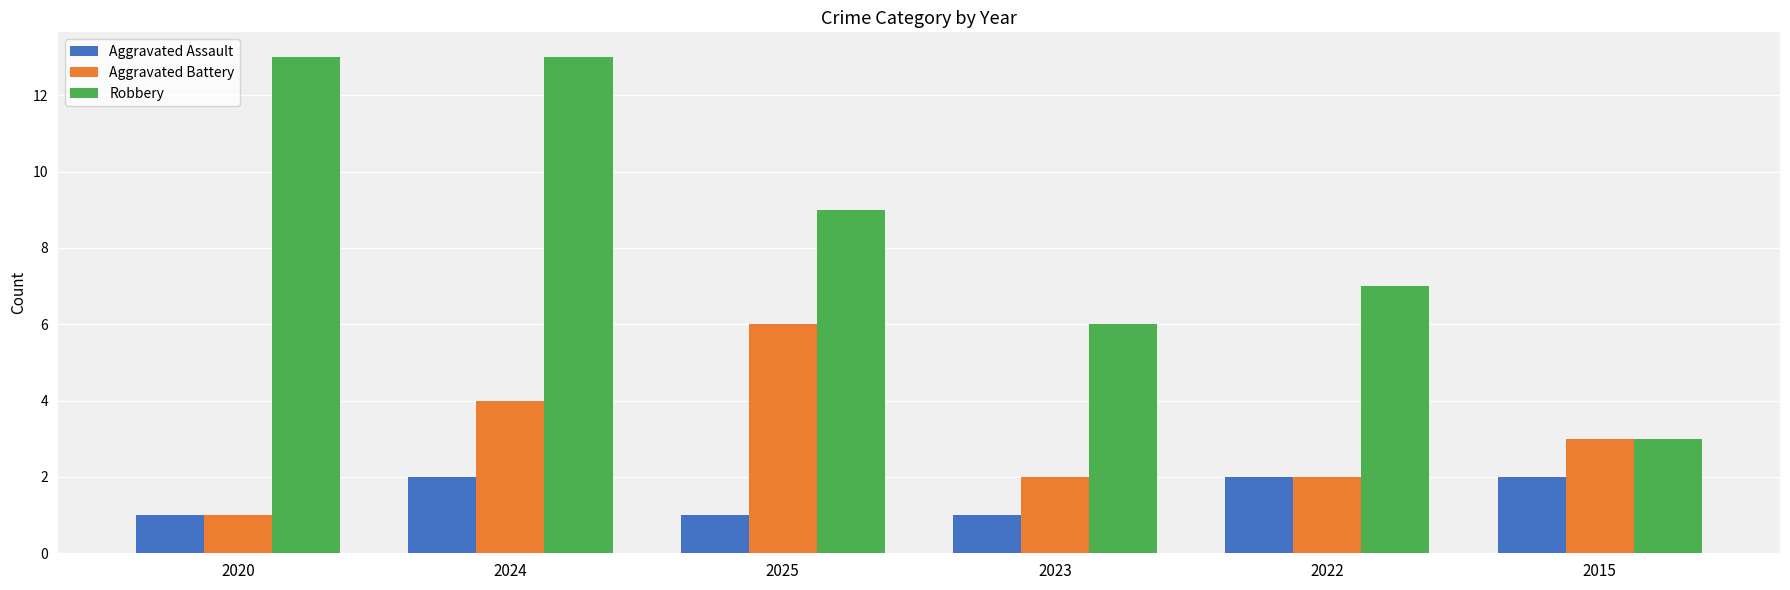

Rank the series at 2024 from lowest to highest value.

Aggravated Assault, Aggravated Battery, Robbery